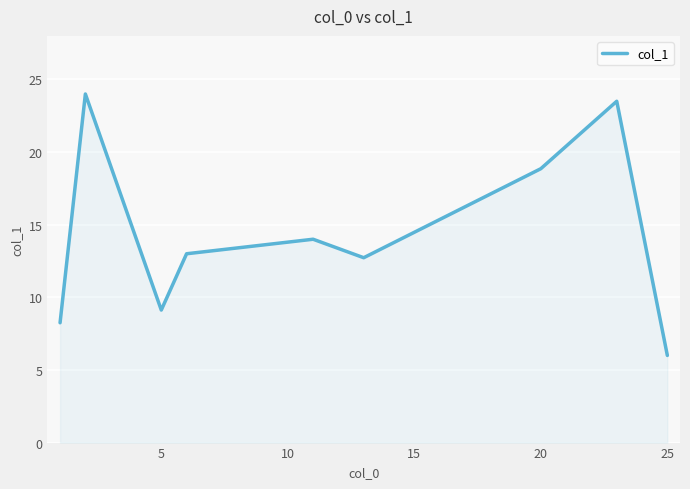

What is the maximum value shown in the chart?

24.0